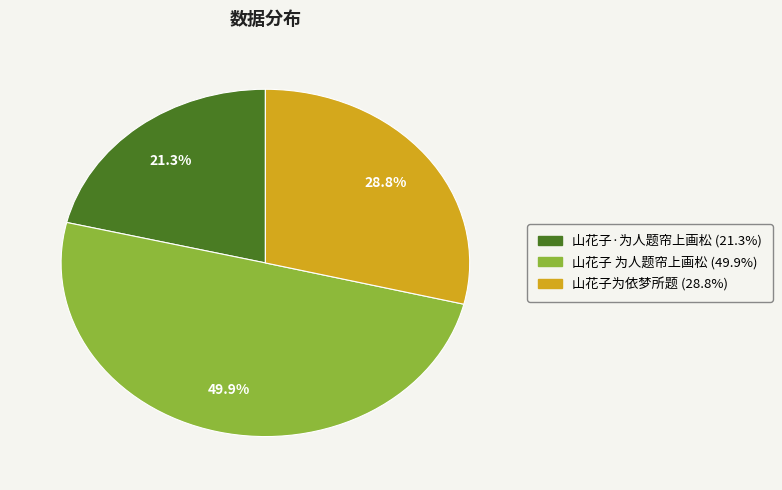

To the nearest percent, what is the difference between the largest and smallest slice percentages?

29%